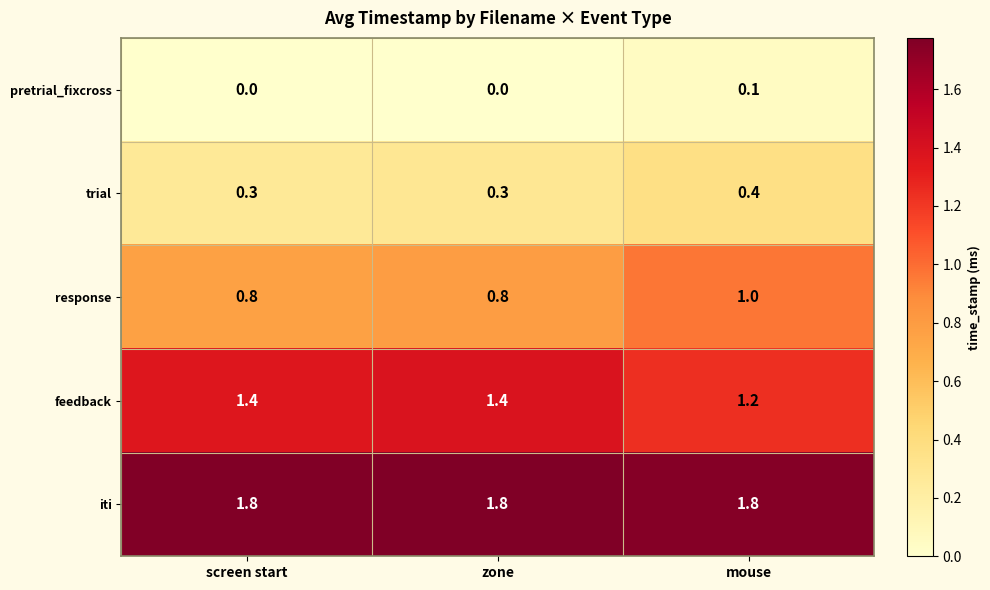

At zone, list the series in order from smallest to largest.

pretrial_fixcross, trial, response, feedback, iti